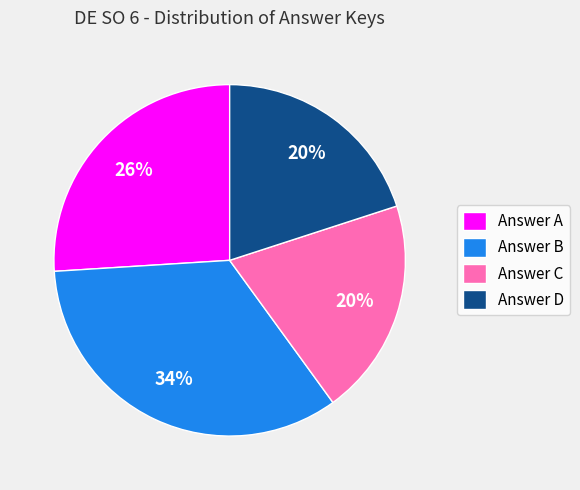

What percentage is the Answer D slice, to the nearest percent?

20%